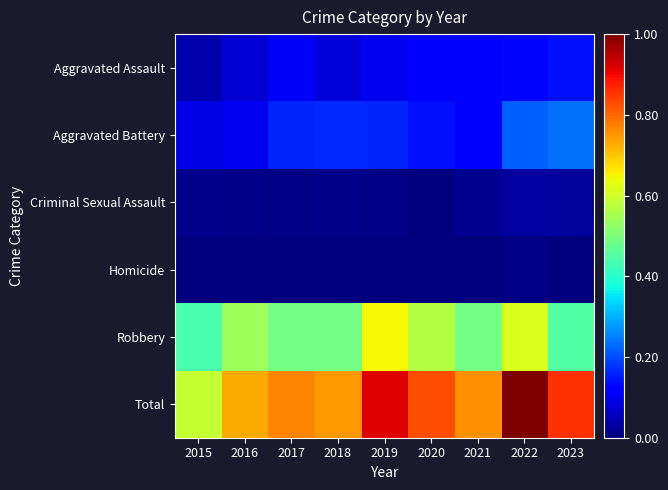

Reading left to right, transcribe all the data shown in this chart.

Aggravated Assault: 2015=0.0	2016=0.1	2017=0.1	2018=0.1	2019=0.1	2020=0.1	2021=0.1	2022=0.1	2023=0.1
Aggravated Battery: 2015=0.1	2016=0.1	2017=0.2	2018=0.2	2019=0.2	2020=0.1	2021=0.1	2022=0.2	2023=0.2
Criminal Sexual Assault: 2015=0.0	2016=0.0	2017=0.0	2018=0.0	2019=0.0	2020=0.0	2021=0.0	2022=0.0	2023=0.0
Homicide: 2015=0.0	2016=0.0	2017=0.0	2018=0.0	2019=0.0	2020=0.0	2021=0.0	2022=0.0	2023=0.0
Robbery: 2015=0.4	2016=0.5	2017=0.5	2018=0.5	2019=0.6	2020=0.6	2021=0.5	2022=0.6	2023=0.5
Total: 2015=0.6	2016=0.7	2017=0.8	2018=0.7	2019=0.9	2020=0.8	2021=0.8	2022=1.0	2023=0.9